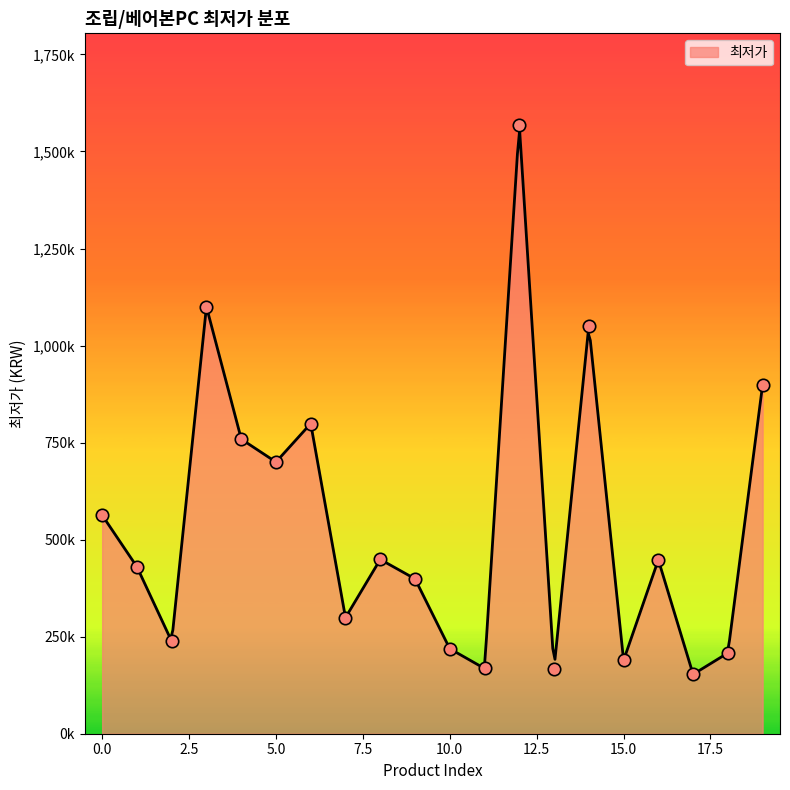

Approximately how many times larger is the value at 2 compared to 7?

0.8